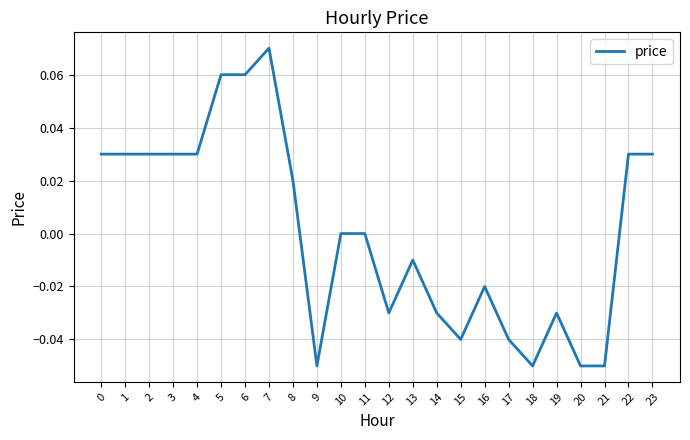

True or false: the data shows 0.0 at 0.

True